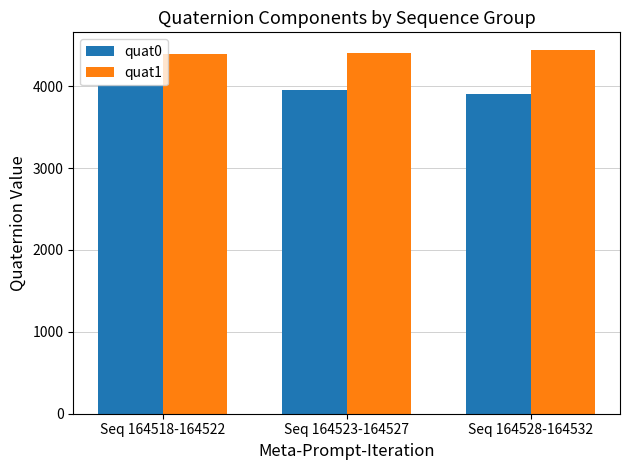

How many data points does each series have?

3